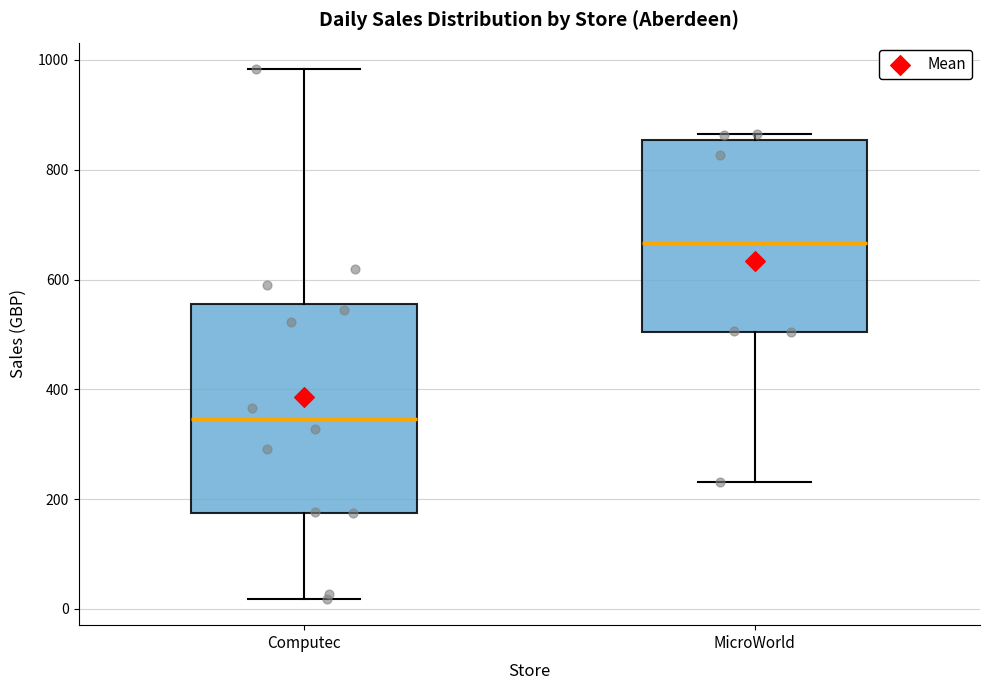

Comparing the boxes themselves (not the whiskers), which one is the tallest?

Computec